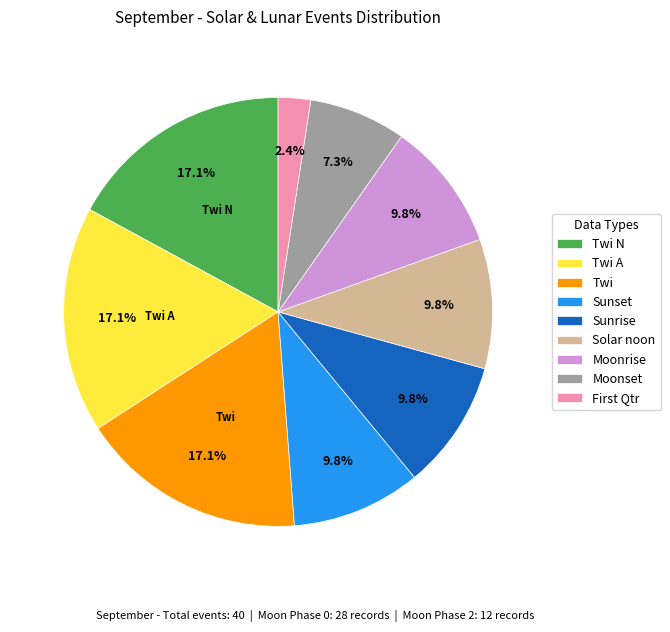

What percentage is NOT represented by Moonset?

92.7%